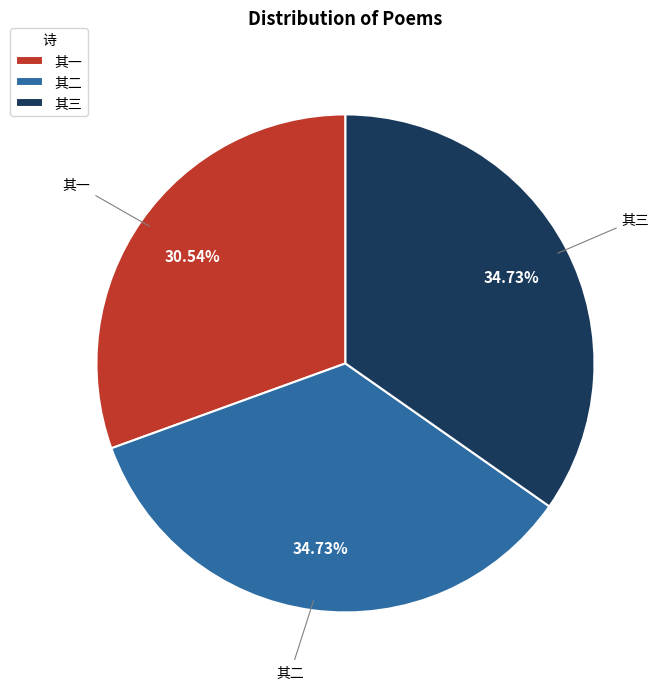

Is the sum of 其二 and 其一 greater than half?

Yes